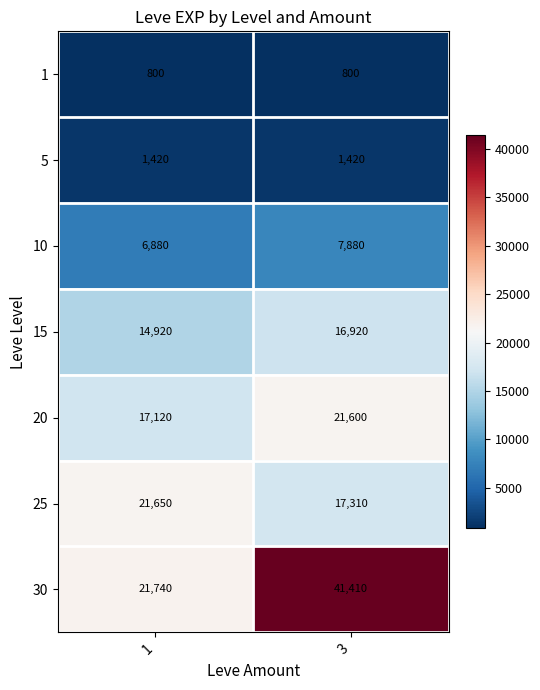

At how many categories does at least one series exceed 38499?

1